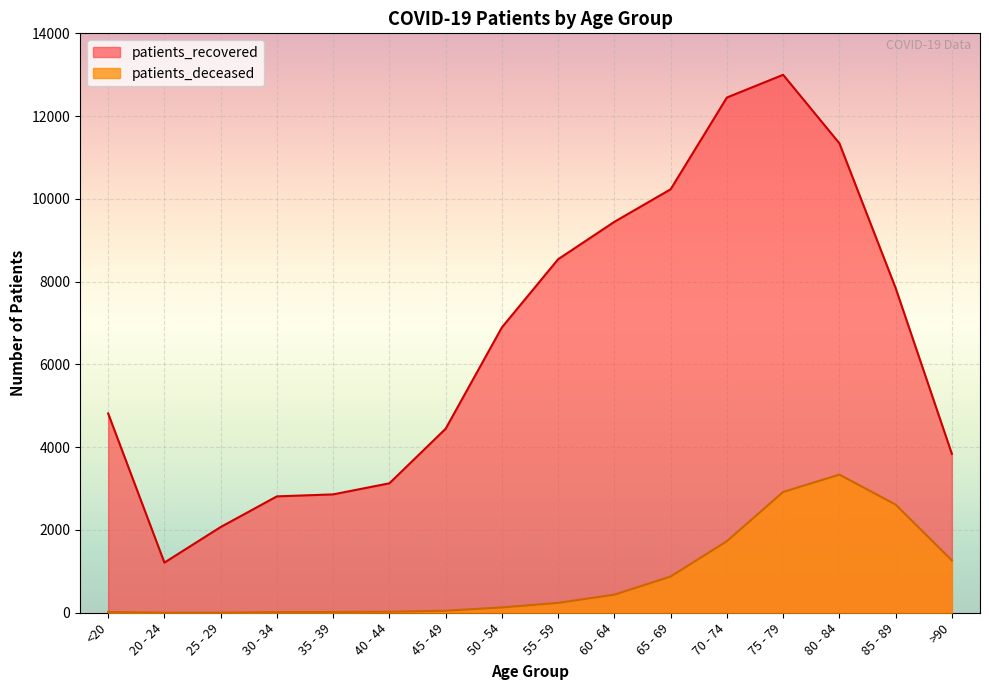

True or false: patients_deceased has more than 1 interior local peaks.

False